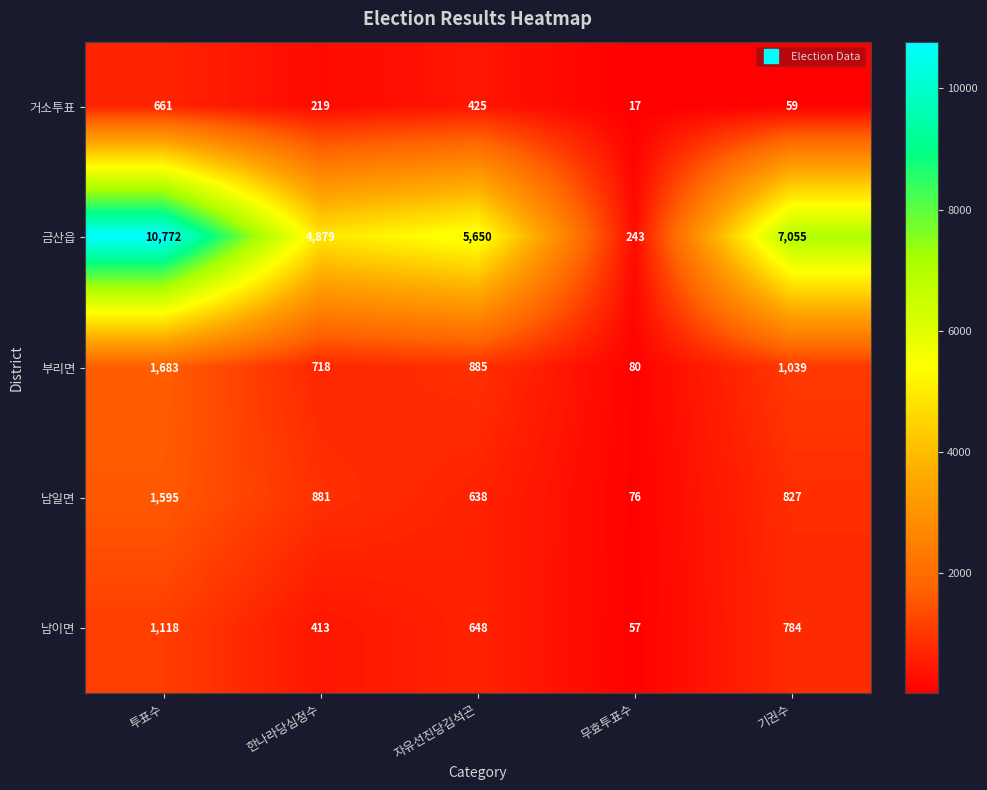

What is the maximum value shown in the chart?

10772